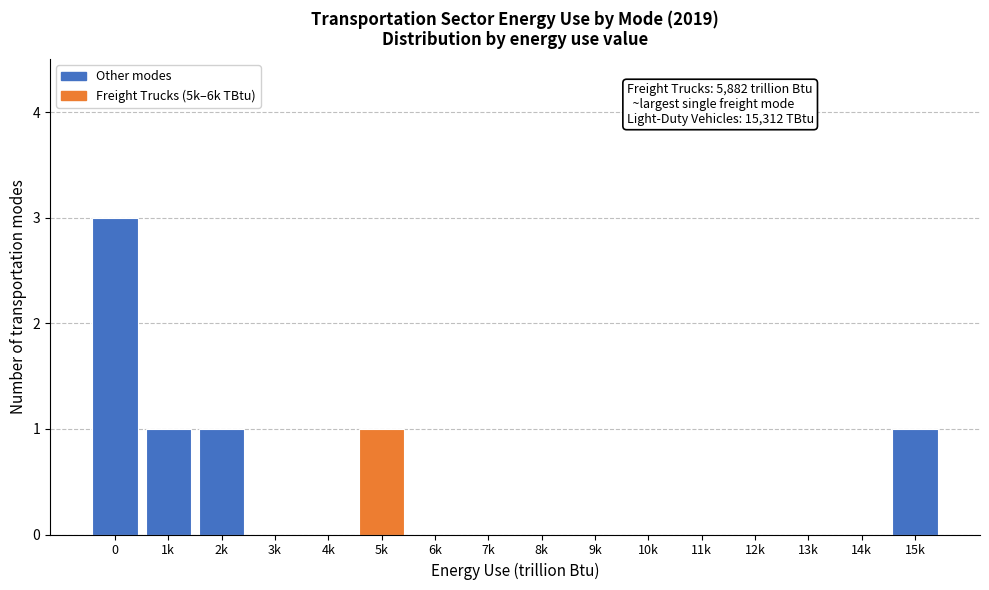

Reading left to right, transcribe all the data shown in this chart.

0=3	1k=1	2k=1	3k=0	4k=0	5k=1	6k=0	7k=0	8k=0	9k=0	10k=0	11k=0	12k=0	13k=0	14k=0	15k=1